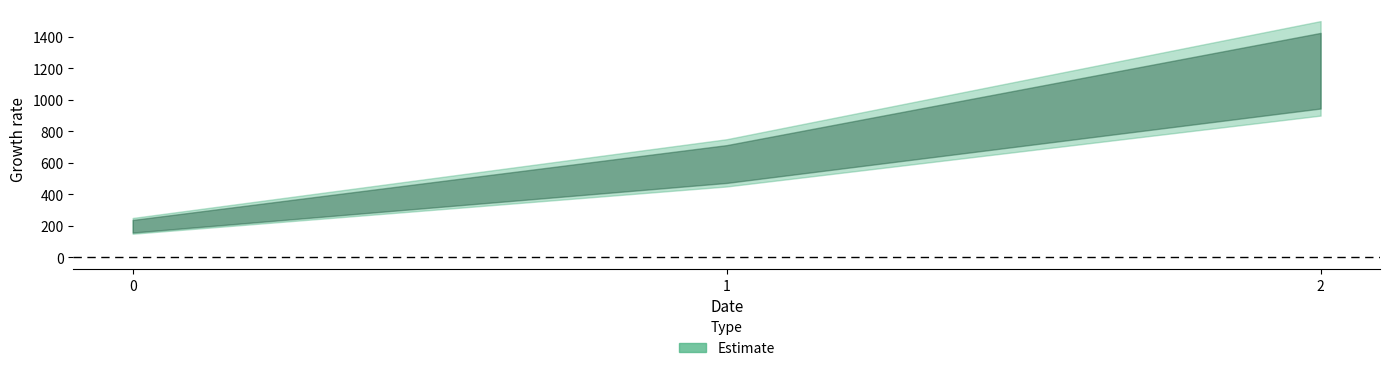

Rank the categories by value from lowest to highest.

0, 1, 2